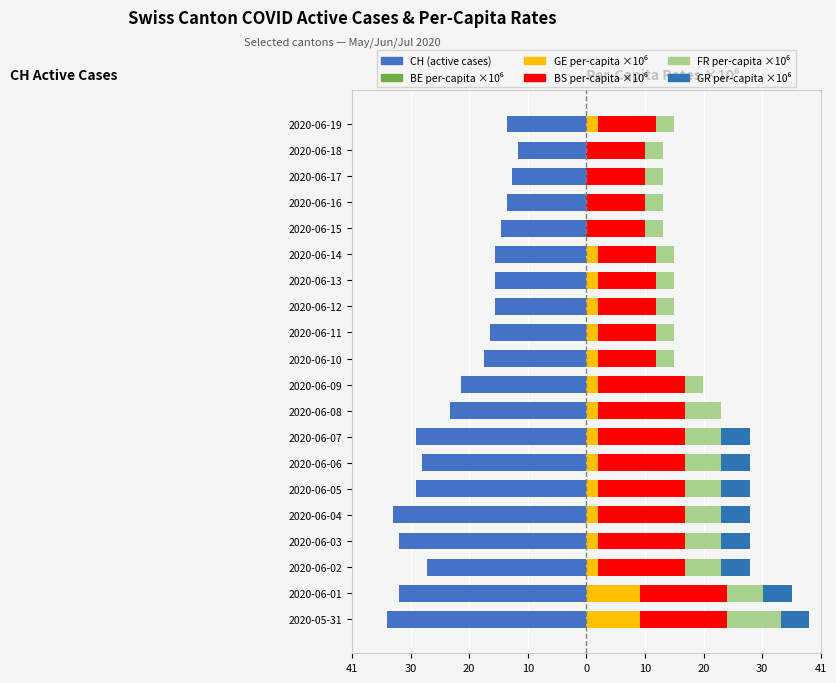

What are all the series names shown in the legend?

CH (active cases), BE_pc ×10⁶, GE_pc ×10⁶, BS_pc ×10⁶, FR_pc ×10⁶, GR_pc ×10⁶